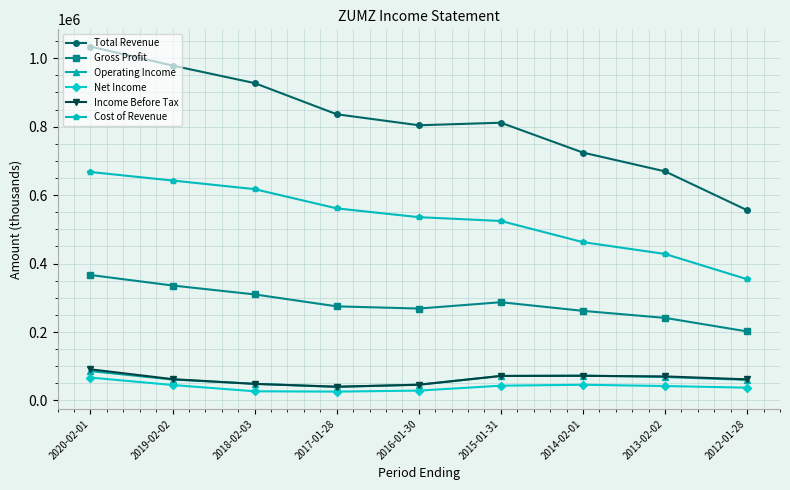

How many lines are shown in the chart?

6